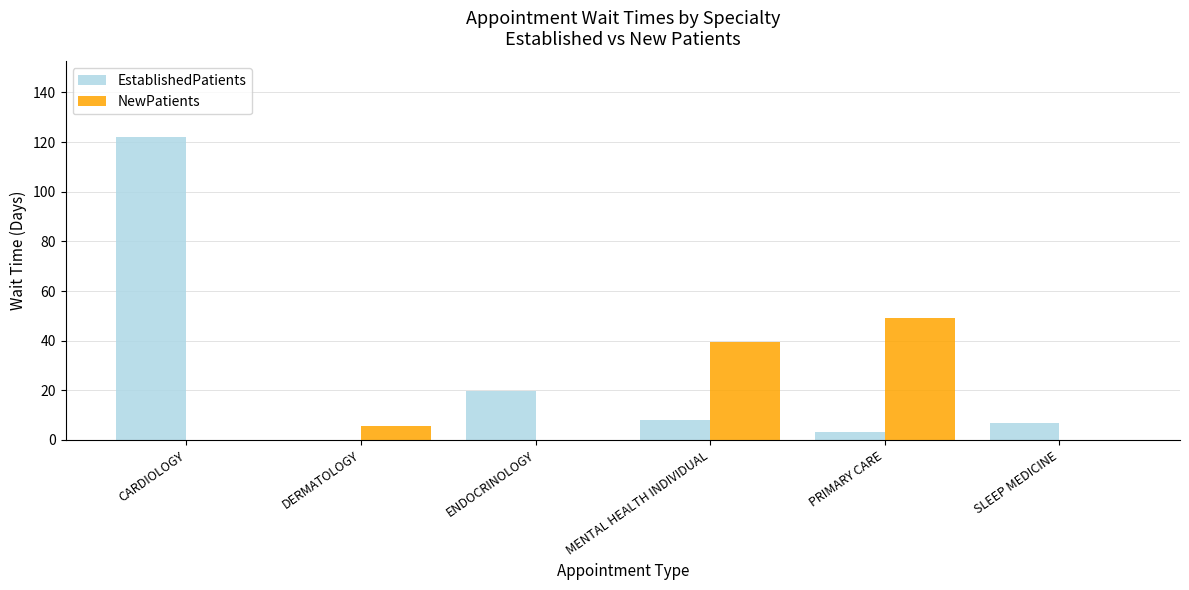

Which series has the widest spread of values?

EstablishedPatients